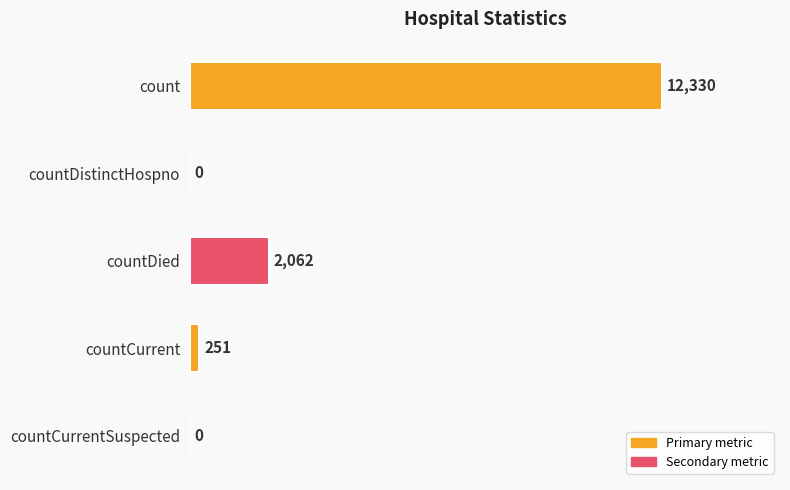

What is the change in value from countDied to countCurrent?

-1811